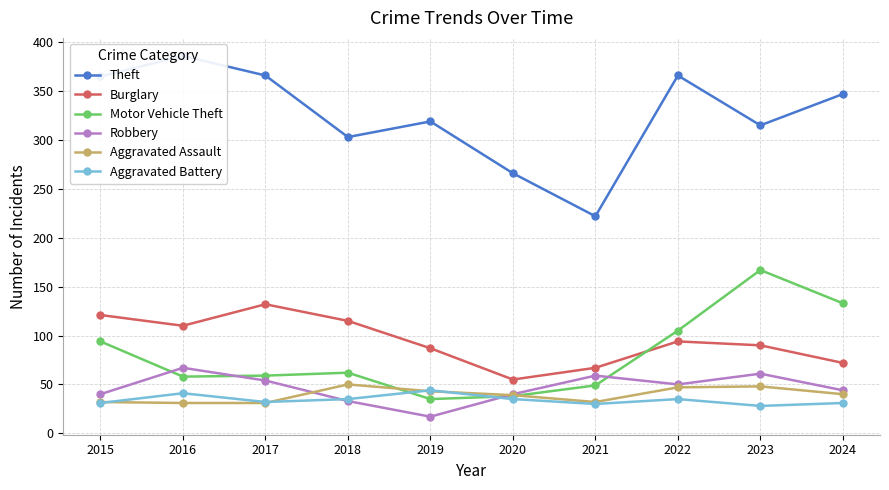

At which category is the sum across all series the highest?

2023